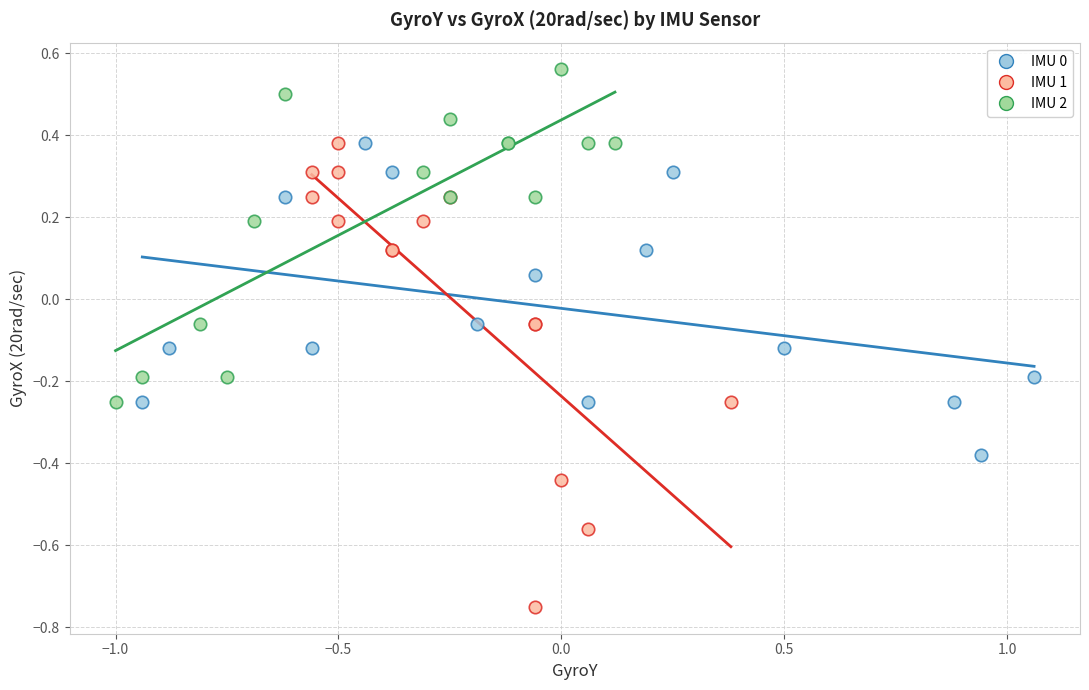

Which series reaches the maximum Y coordinate?

IMU 2